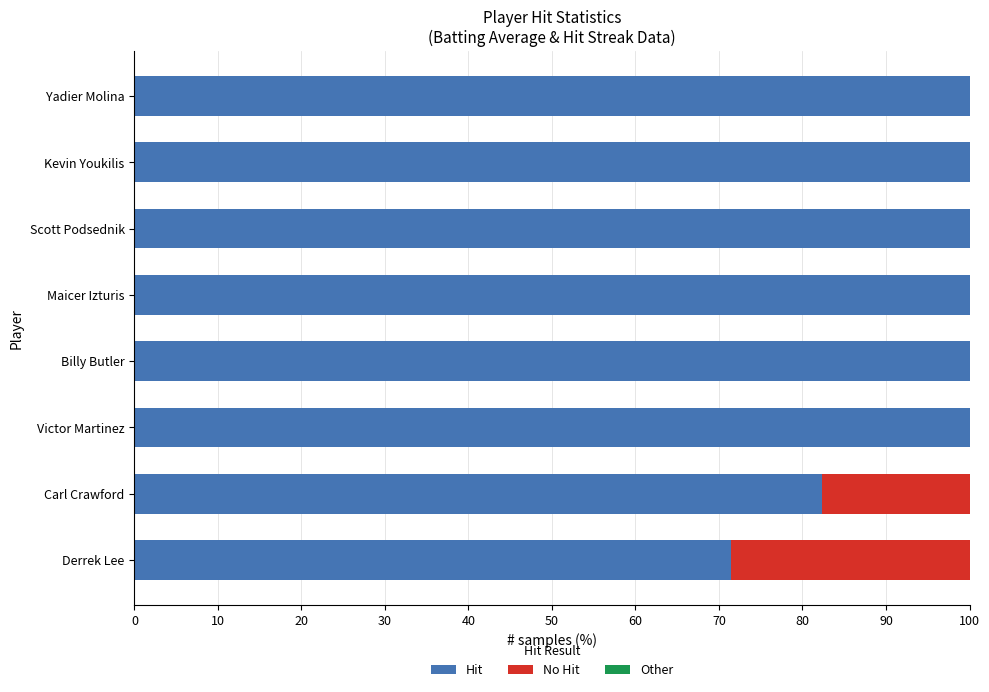

What is the maximum value for Hit?

100.0